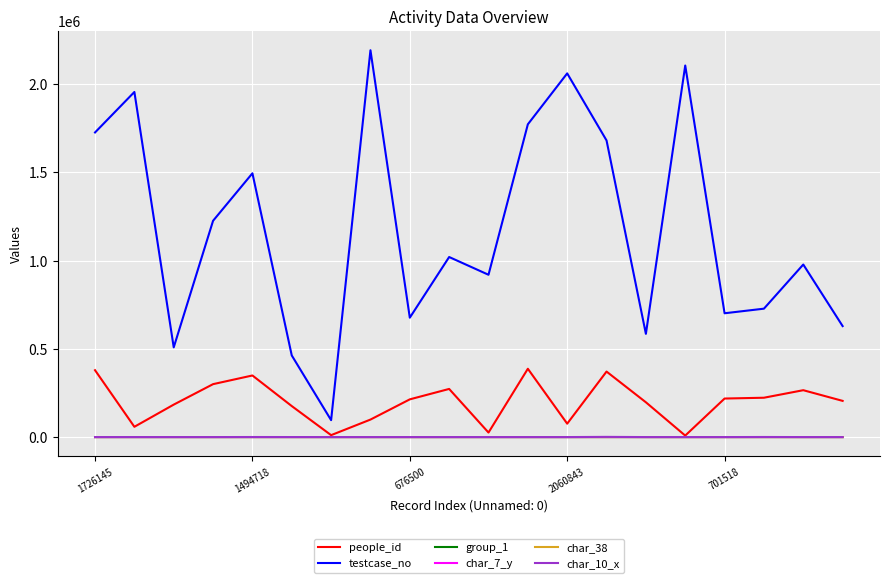

What is the greatest value displayed?

2191976